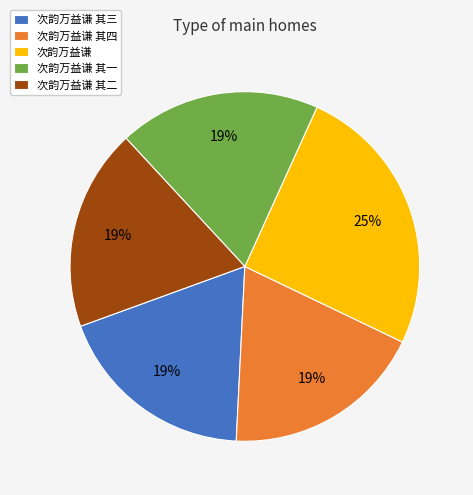

Is it true that 次韵万益谦 其四 is 8% of the pie?

False